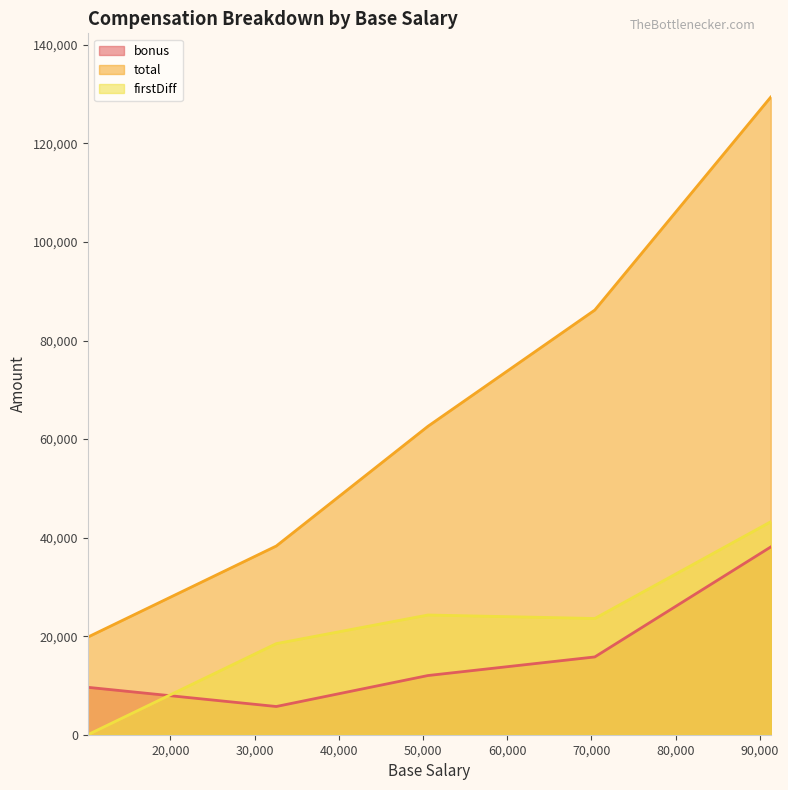

Reading left to right, extract all data points from this chart.

bonus: 10184=9624	32571=5727	50584=12012	70400=15786	91300=38106
total: 10184=19808	32571=38298	50584=62596	70400=86186	91300=129406
firstDiff: 10184=0	32571=18490	50584=24298	70400=23590	91300=43220